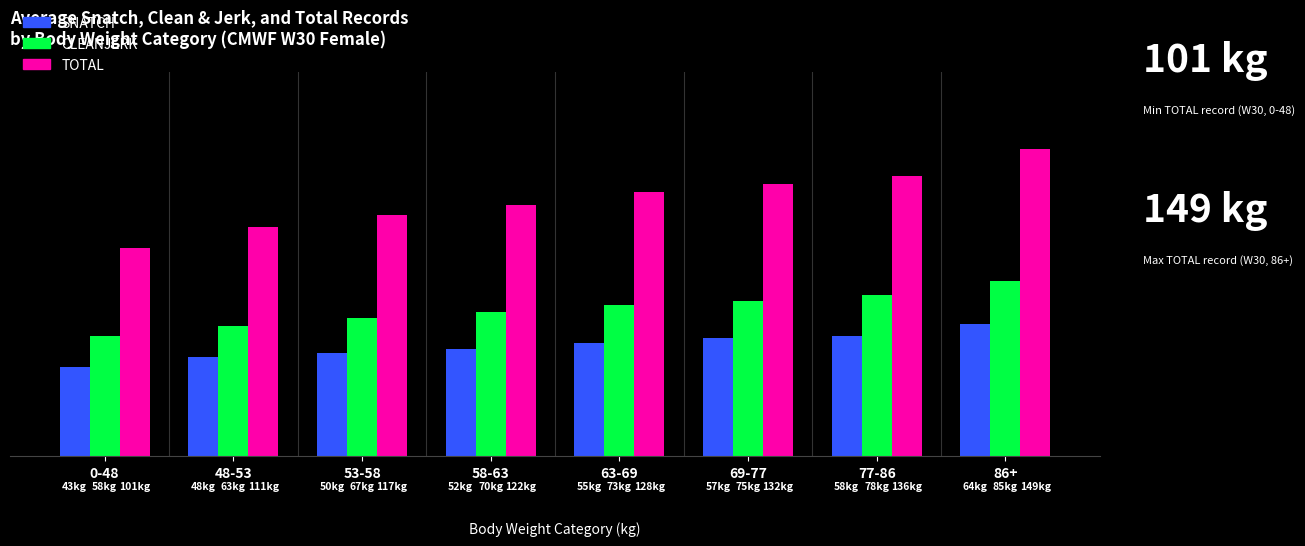

List the labels in order of TOTAL value, largest first.

86+, 77-86, 69-77, 63-69, 58-63, 53-58, 48-53, 0-48